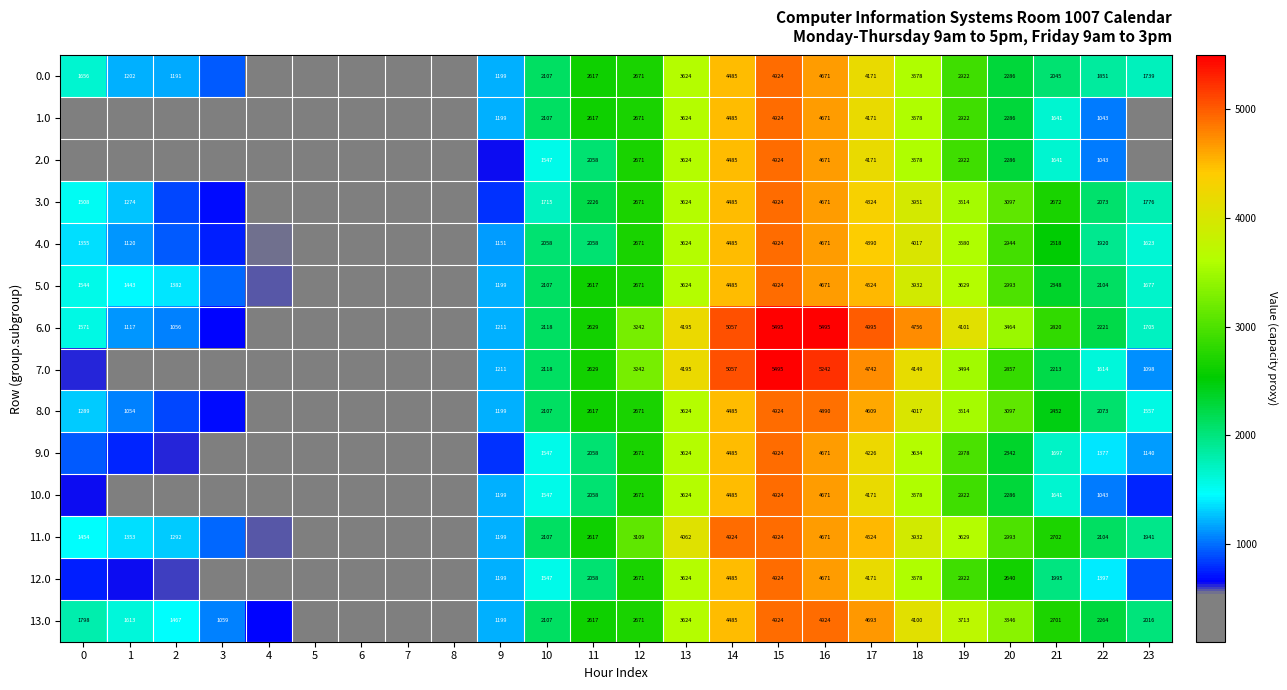

Count the number of data series in this chart.

14